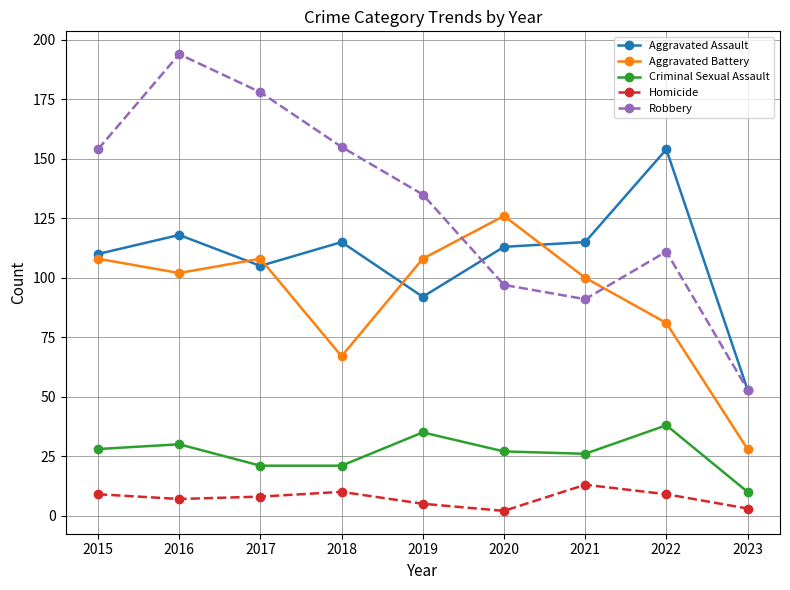

Which label corresponds to the largest value in the chart?

2016